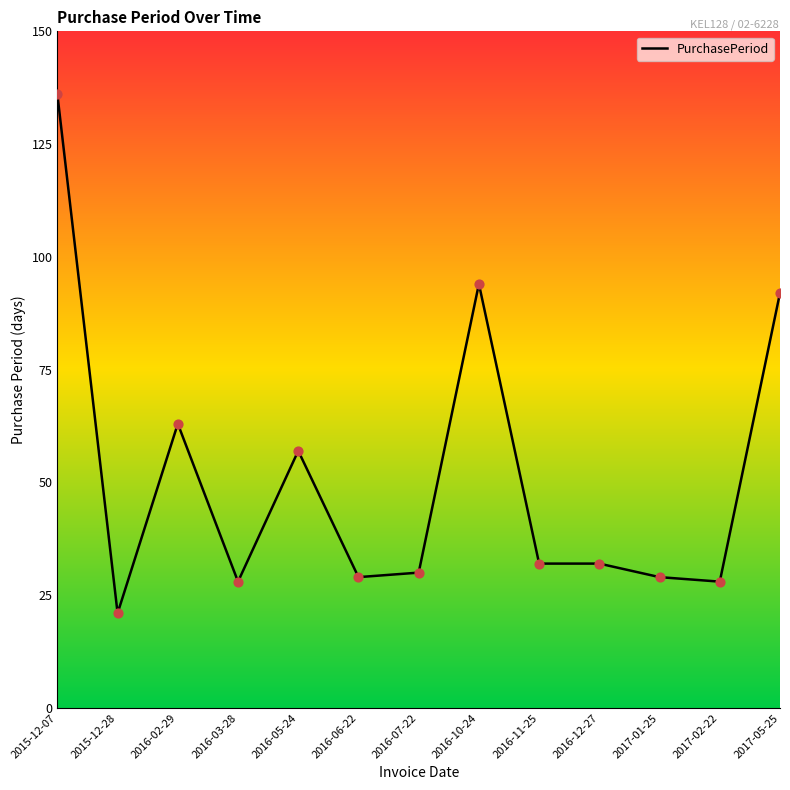

Between 2015-12-28 and 2015-12-07, which is larger?

2015-12-07